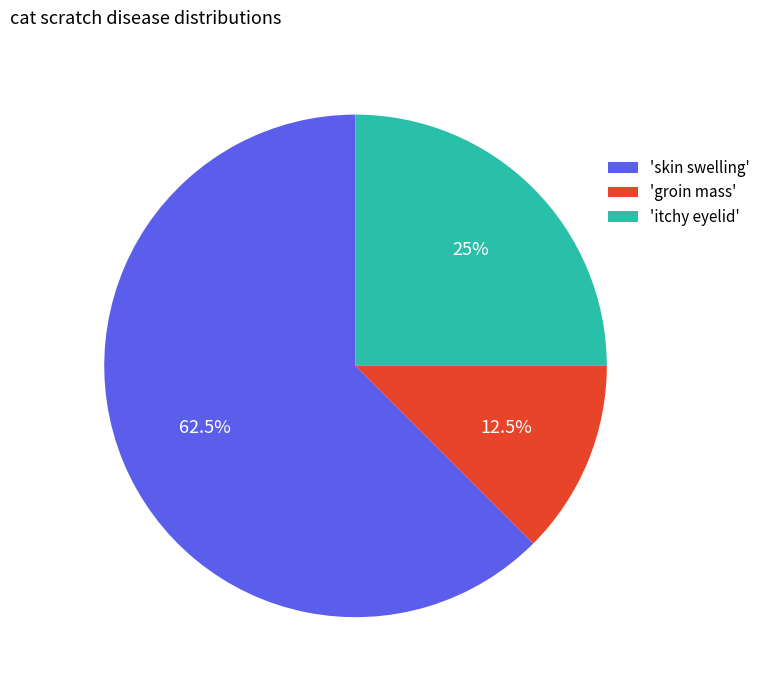

Is there a majority slice in this chart?

Yes